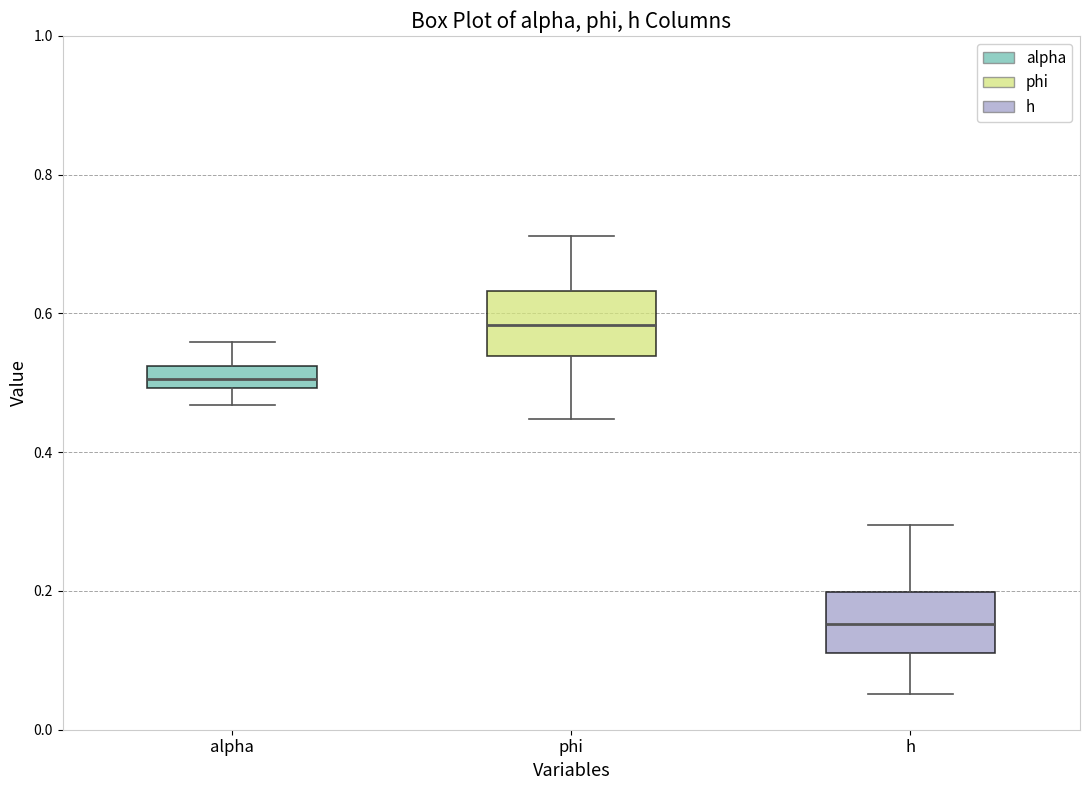

Reading left to right, read every box against the y-axis: the position of its median line, the range the box covers, and the ends of its whiskers. The values are not printed on the chart, so give them approximately, as read against the axis.

alpha: median 0.50 (inside the box), box 0.50 to 0.52, whiskers 0.46 to 0.56
phi: median 0.58, box 0.54 to 0.64, whiskers 0.44 to 0.72
h: median 0.16, box 0.12 to 0.20, whiskers 0.06 to 0.30